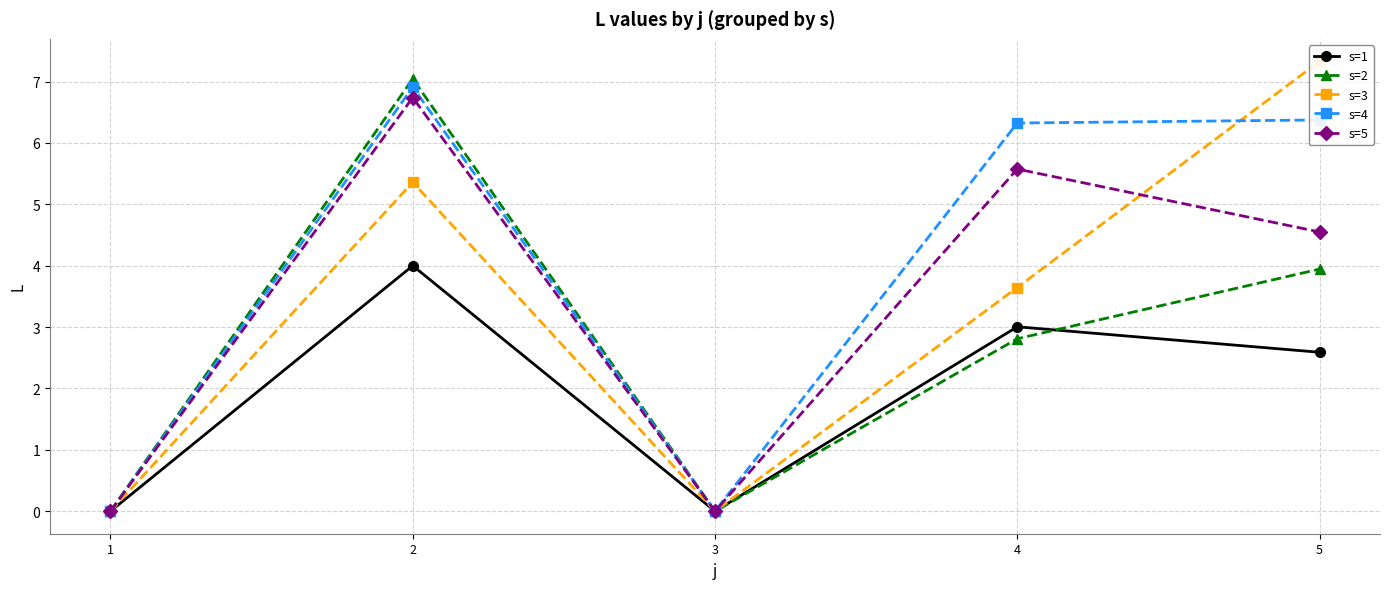

What is the average value of the s=2 series?

2.8